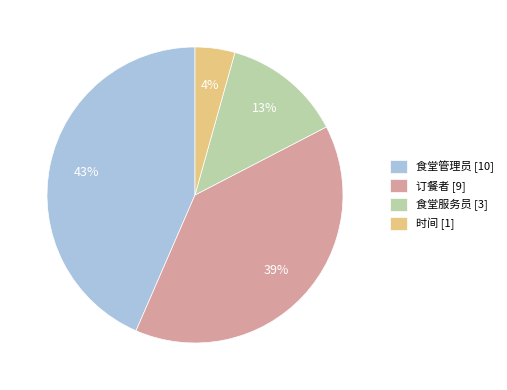

What is the largest slice in the pie chart?

食堂管理员 [10]